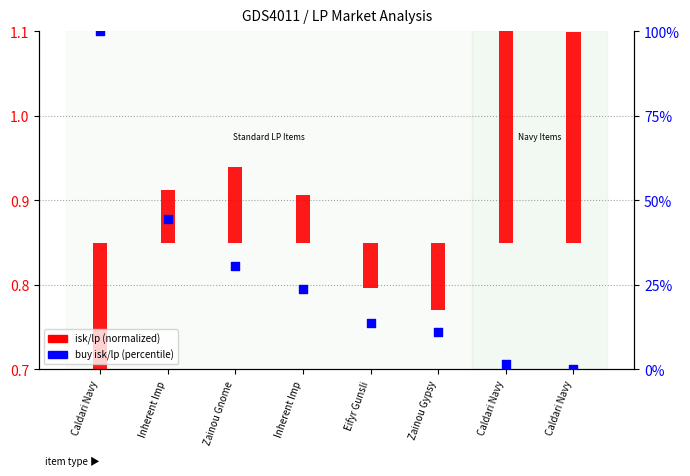

Which series reaches the minimum Y coordinate?

isk/lp (normalized)